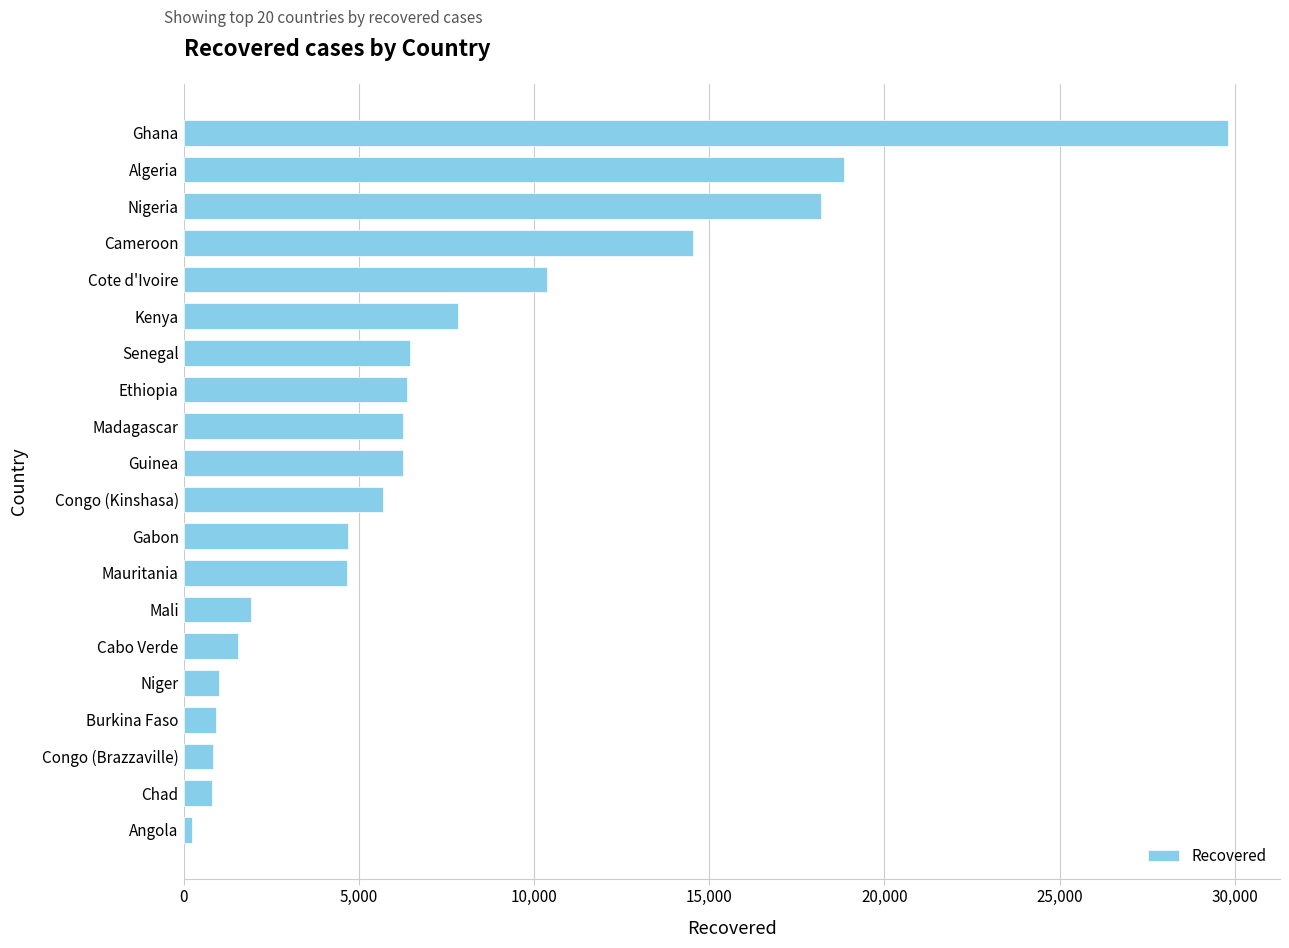

The chart shows a value of 926 at Burkina Faso. True or false?

True